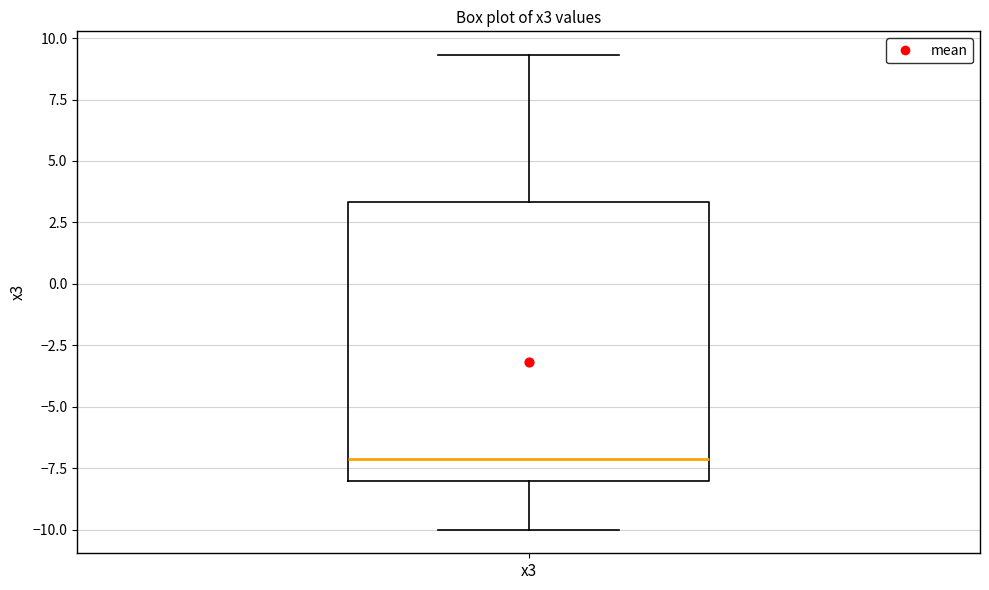

Transcribe this box plot: give where the median line is, the range the box spans, and where the two whiskers end, as read against the y-axis. The values are not printed on the chart, so give them approximately, as read against the axis.

median -7.0, box -8.0 to 3.5, whiskers -10.0 to 9.5